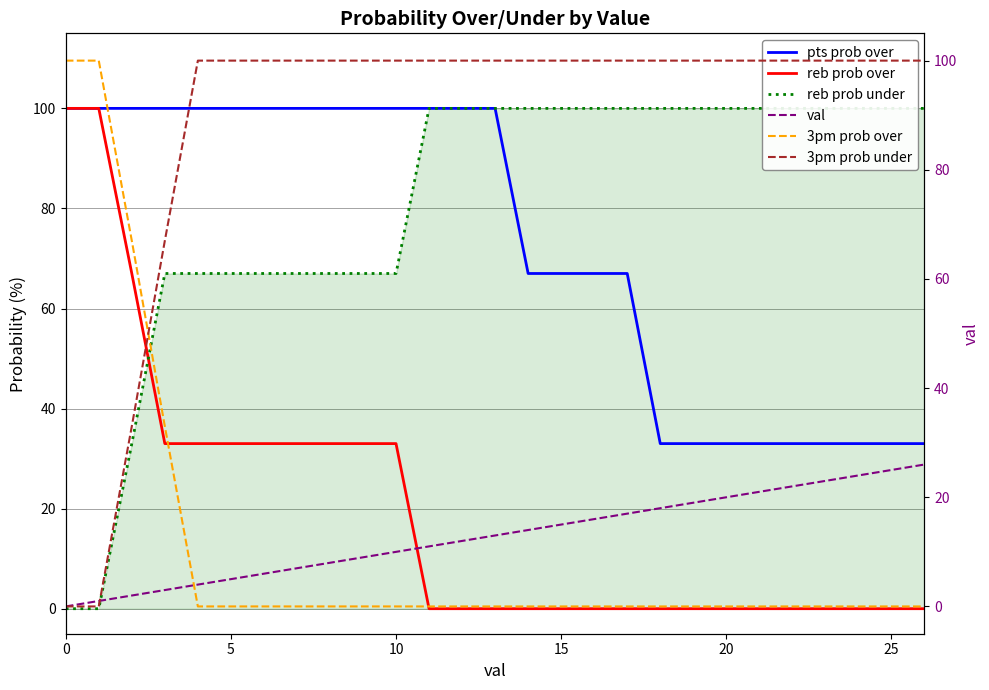

What is the lowest value of the pts prob over series?

33